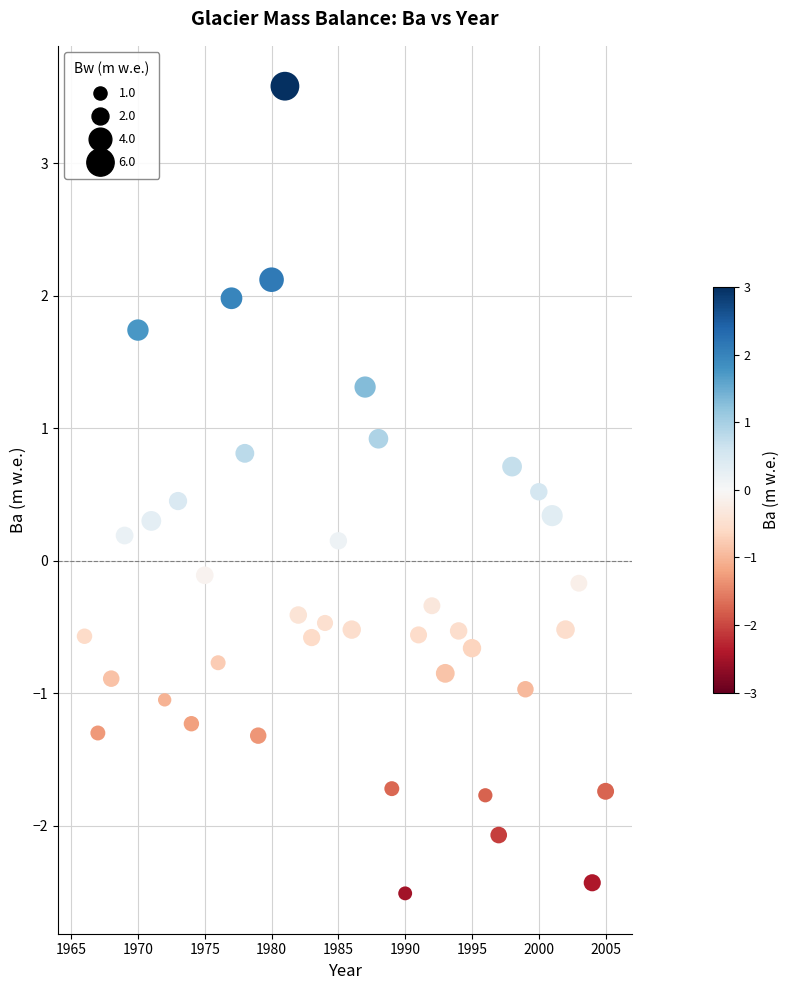

What is the range of X values (max minus min)?

39.0